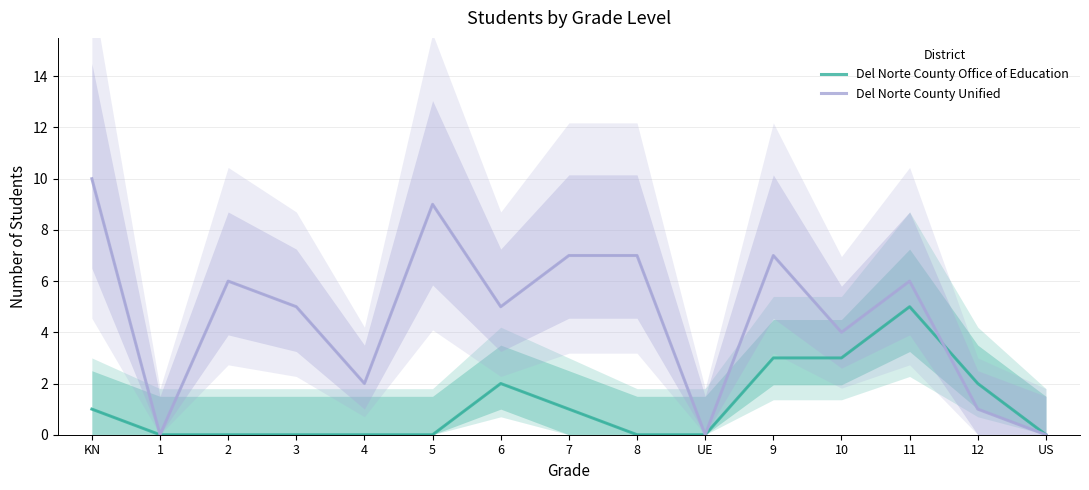

What are all the series names shown in the legend?

Del Norte County Office of Education, Del Norte County Unified